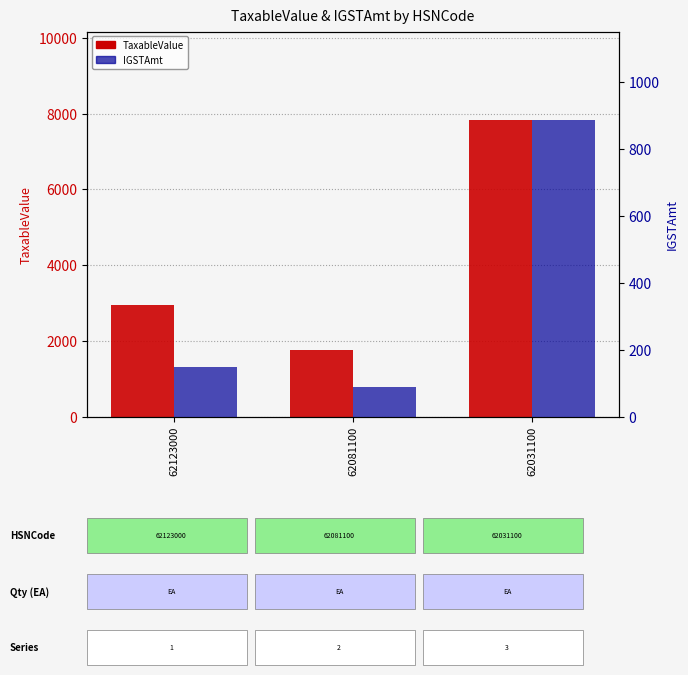

Which category has the lowest value in the IGSTAmt series?

62081100